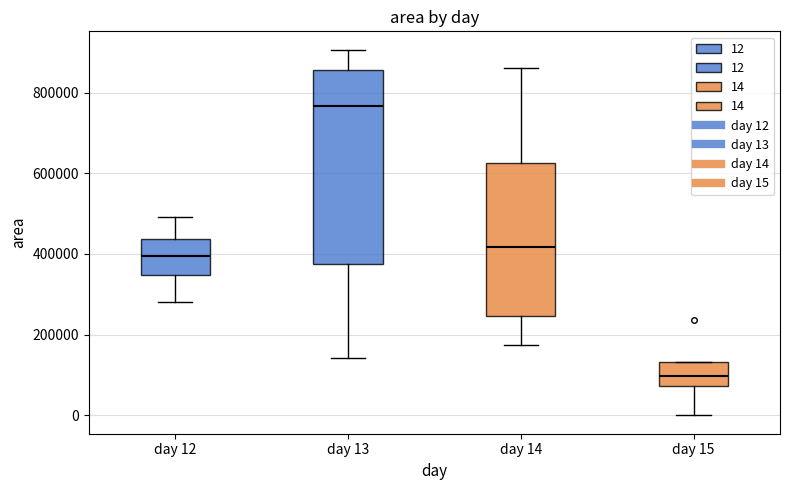

Where is the lower edge of the box for day 14 on the y-axis? The values are not printed on the chart, so give them approximately, as read against the axis.

240000